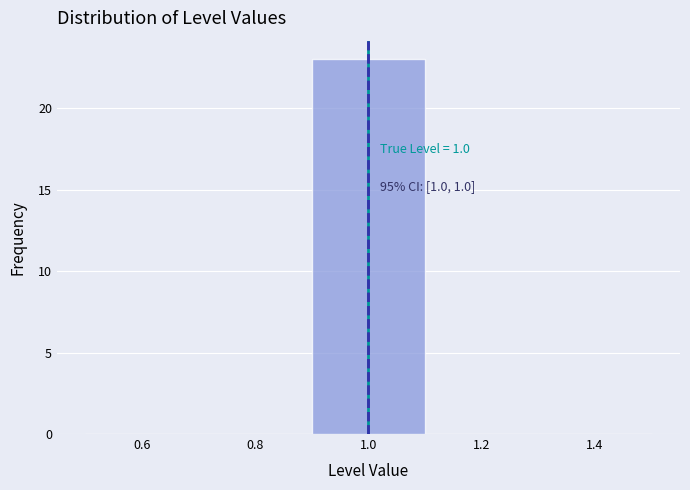

Which range on the x-axis has the tallest bar?

0.9 to 1.1